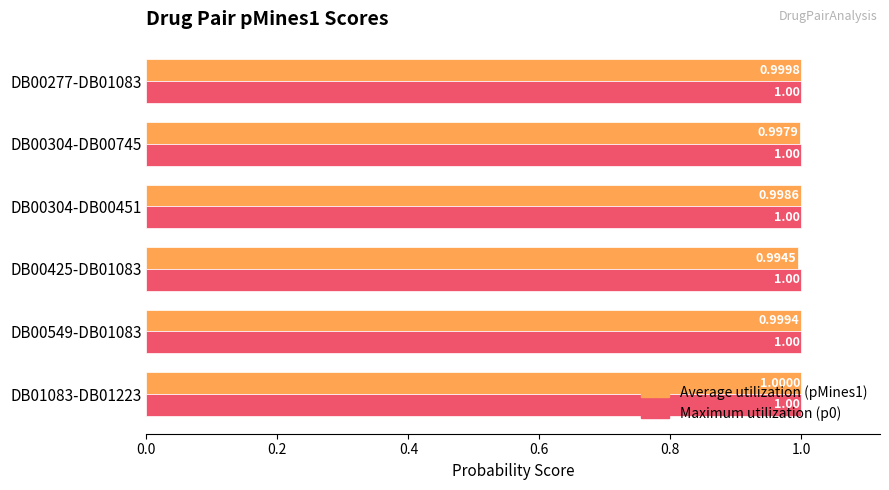

At which category is the sum across all series the highest?

DB01083-DB01223